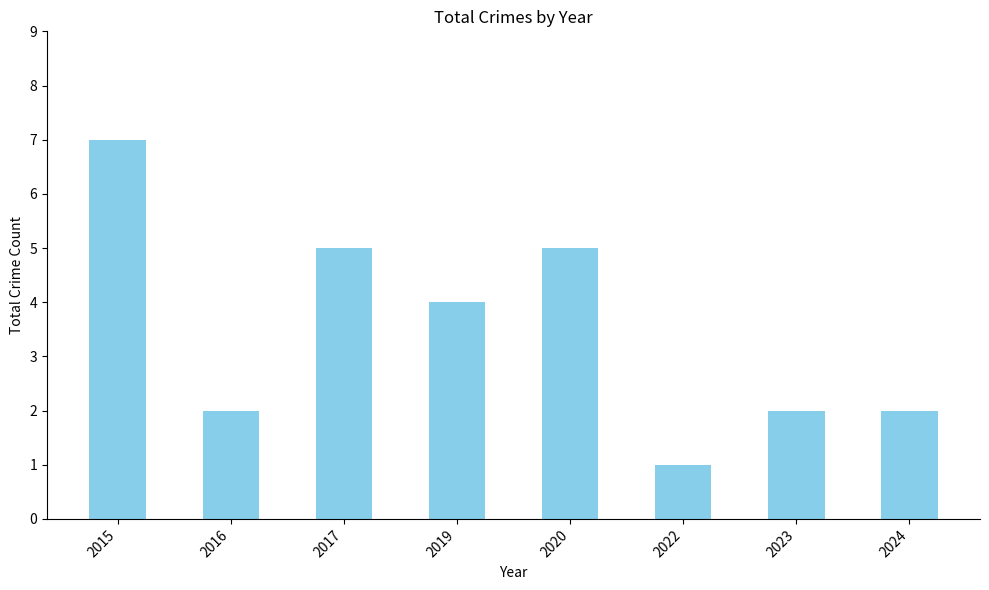

Read the value at 2022.

1